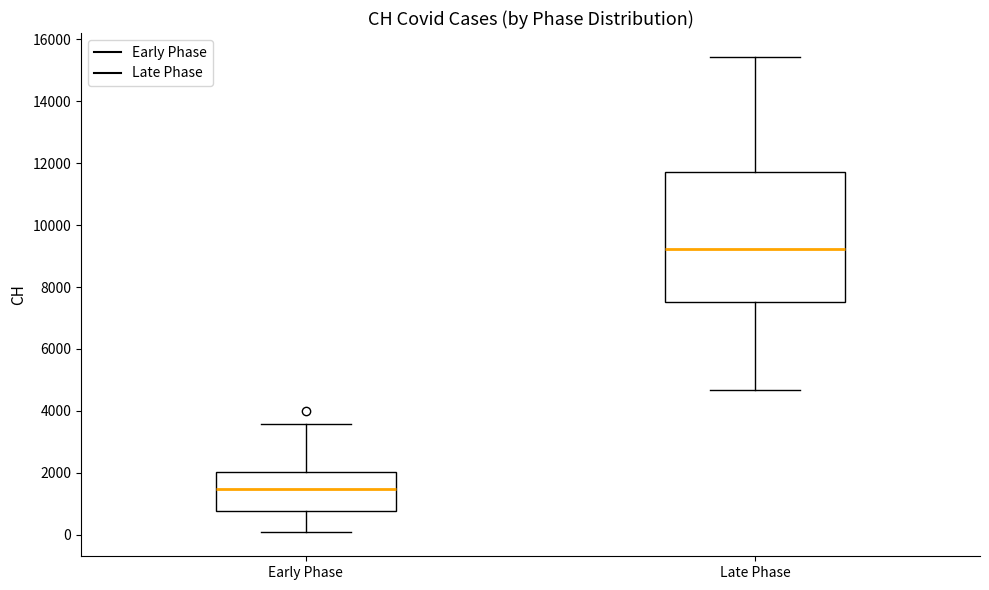

Reading left to right, read every box against the y-axis: the position of its median line, the range the box covers, and the ends of its whiskers. The values are not printed on the chart, so give them approximately, as read against the axis.

Early Phase: median 1400, box 800 to 2000, whiskers 0 to 3600
Late Phase: median 9200, box 7600 to 11800, whiskers 4600 to 15400